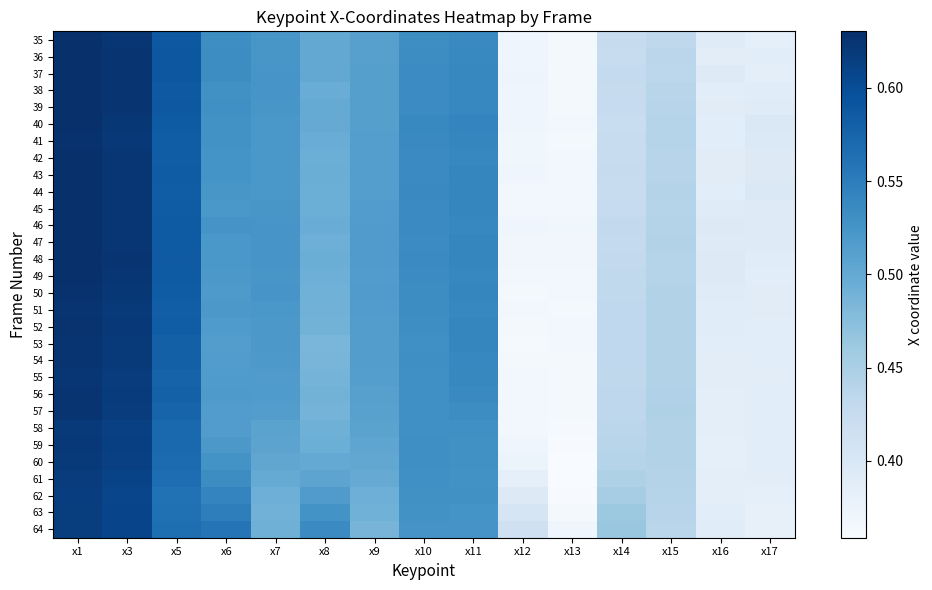

Rank the series by their maximum value, from highest to lowest.

37, 42, 36, 48, 38, 39, 43, 44, 45, 47, 49, 40, 46, 35, 50, 41, 52, 51, 54, 53, 57, 56, 55, 59, 58, 60, 61, 63, 64, 62